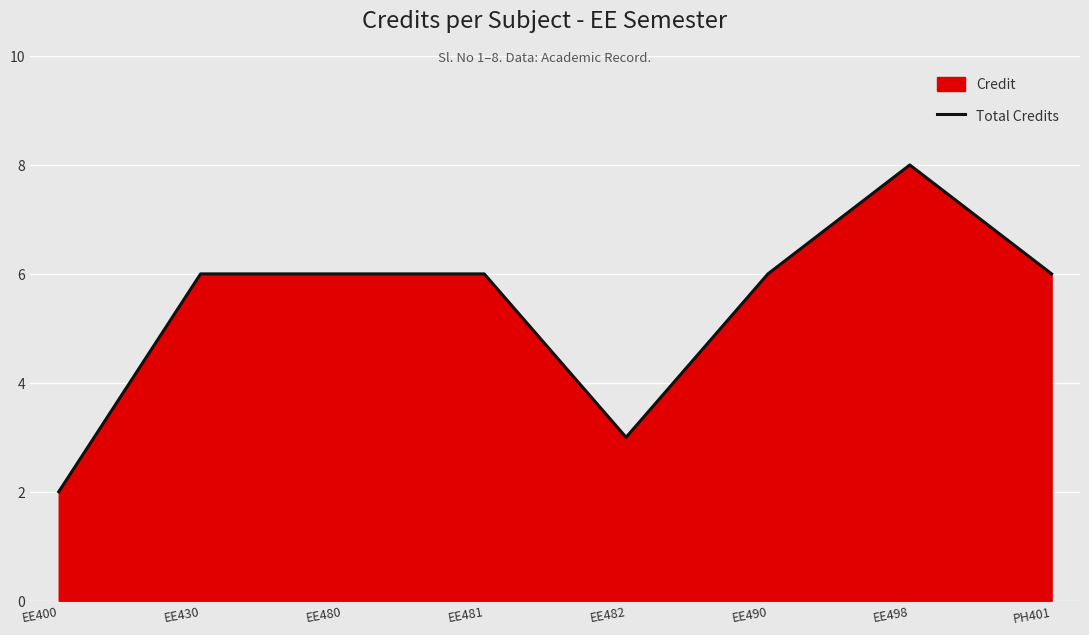

The chart shows a value of 11 at EE498. True or false?

False